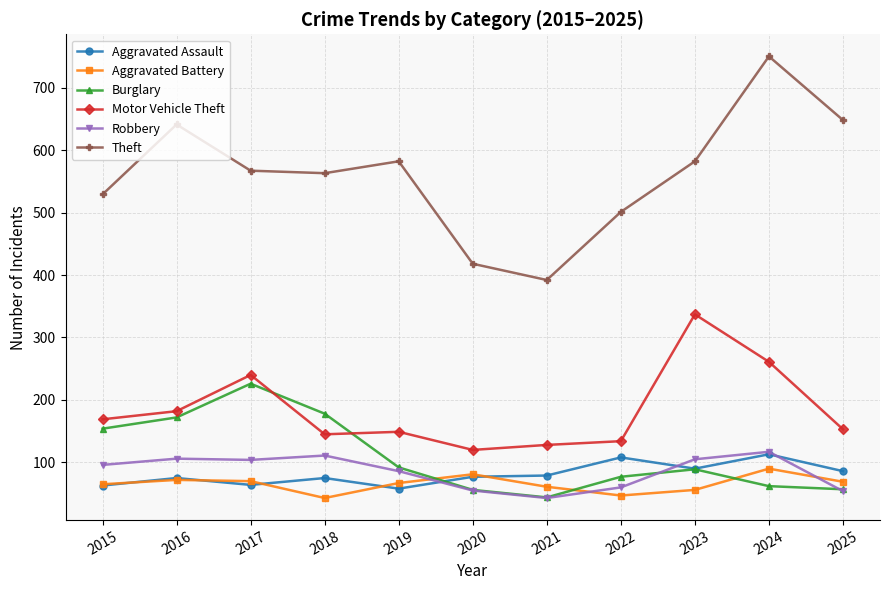

What are all the series names shown in the legend?

Aggravated Assault, Aggravated Battery, Burglary, Motor Vehicle Theft, Robbery, Theft